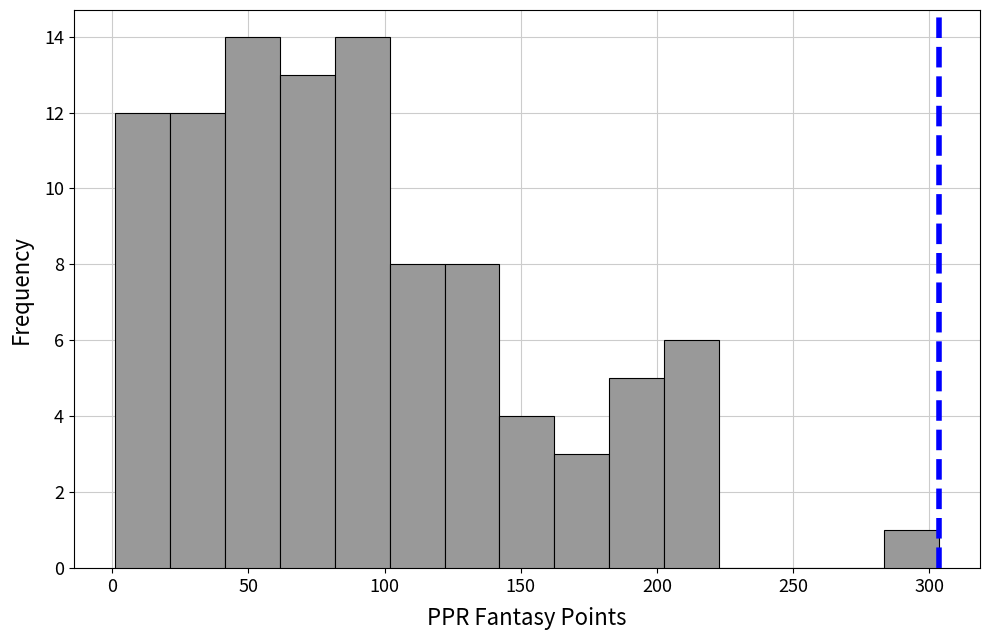

Reading left to right, list every bar in this chart as the range it spans on the x-axis followed by its height. Neither the bar edges nor the heights are printed on the chart, so give them approximately, as read against the axes.

0 to 20: 12
20 to 40: 12
40 to 60: 14
60 to 80: 13
80 to 100: 14
100 to 120: 8
120 to 140: 8
140 to 160: 4
160 to 185: 3
185 to 205: 5
205 to 225: 6
225 to 245: 0
245 to 265: 0
265 to 285: 0
285 to 305: 1